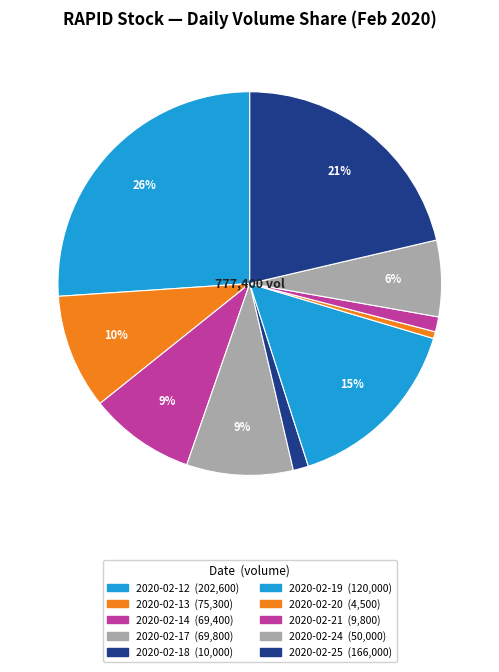

Count the number of slices in the pie.

10